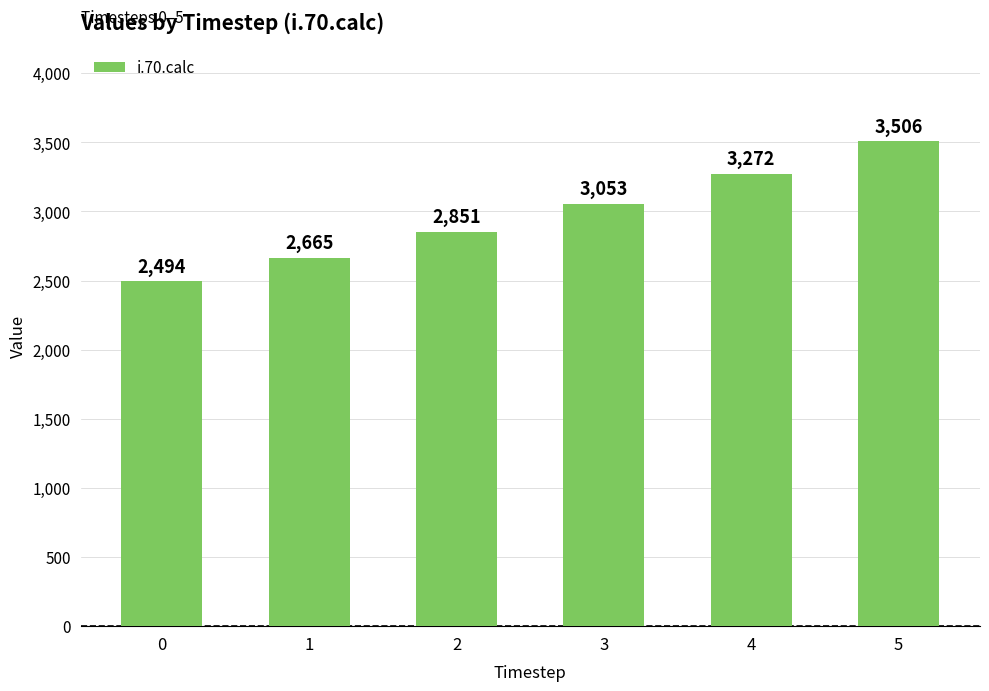

List the labels in order of value, largest first.

5, 4, 3, 2, 1, 0